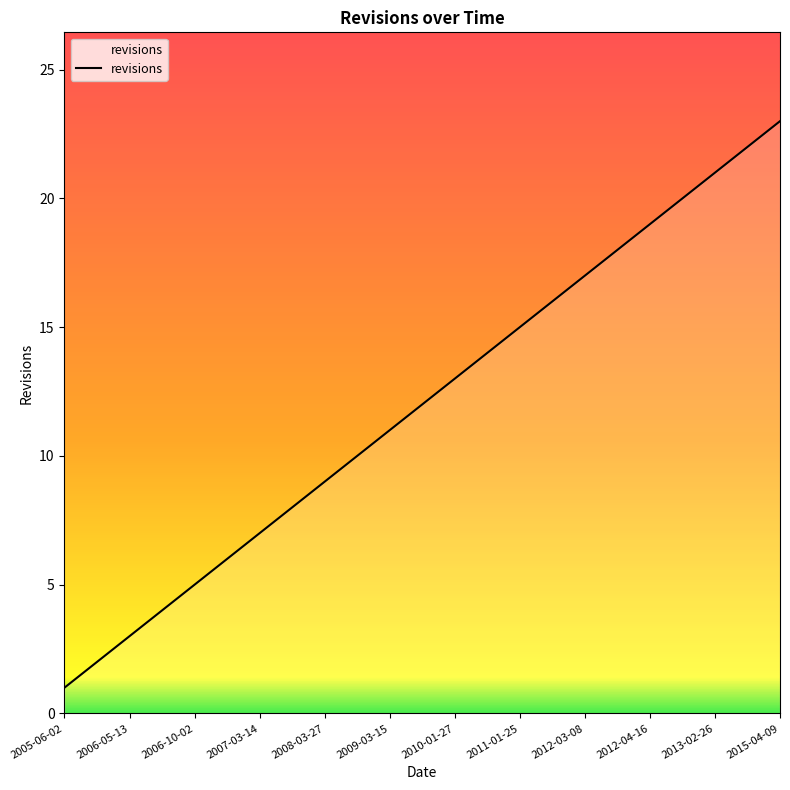

What is the difference between the maximum and minimum values?

22